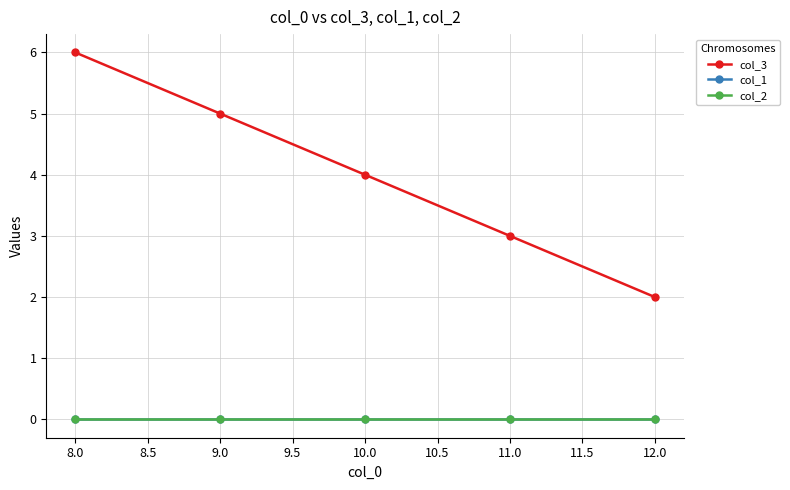

Count the col_3 values in the range 3 to 5.

3